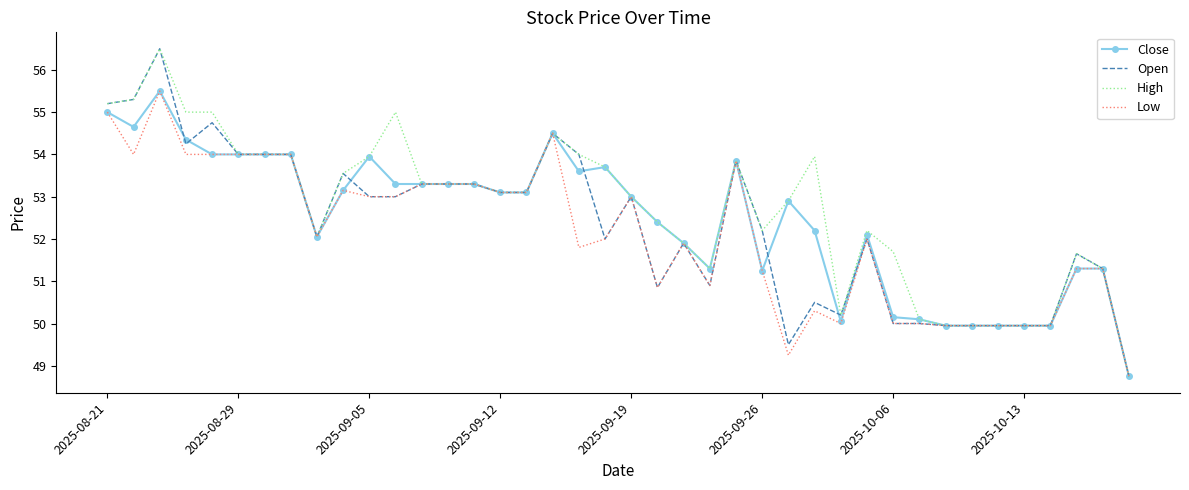

Rank the series by their average value, from lowest to highest.

Low, Open, Close, High